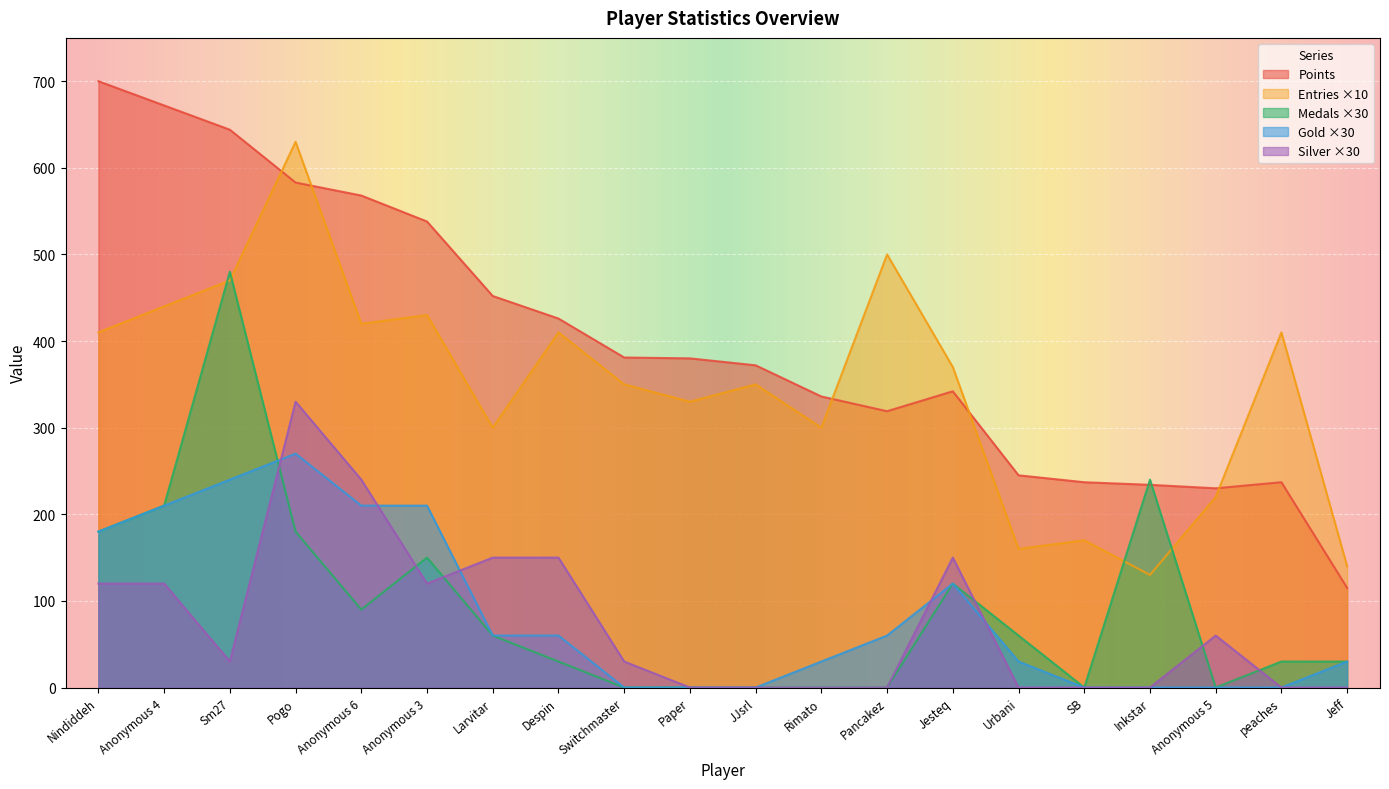

Where is the first local minimum for Medals?

Anonymous 6